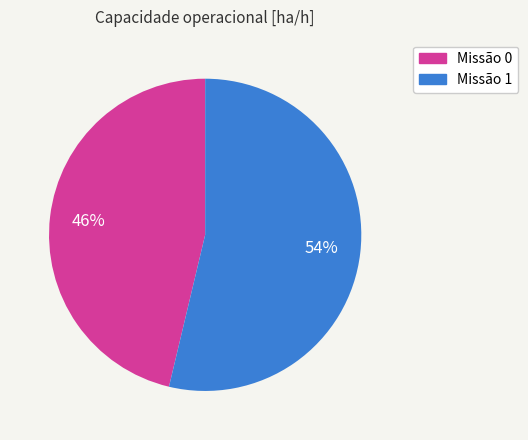

What is the change in value from 0 to 1?

+1.4